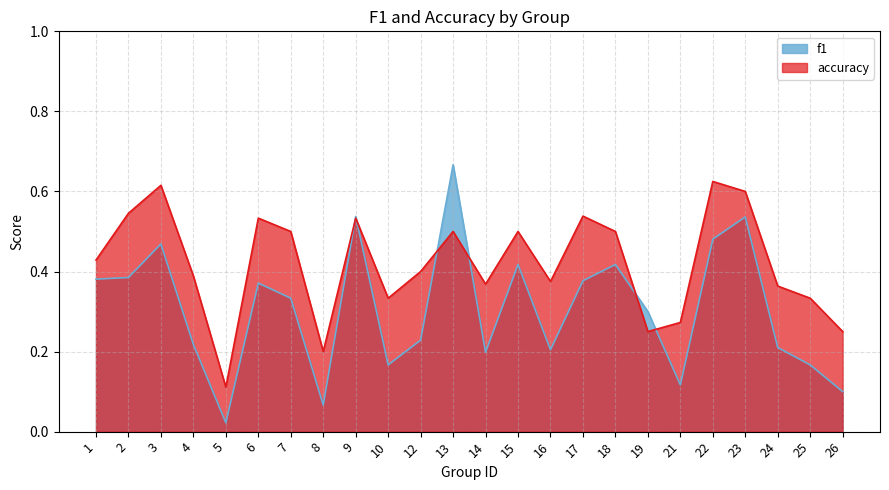

Rank the series at 14 from highest to lowest value.

accuracy, f1